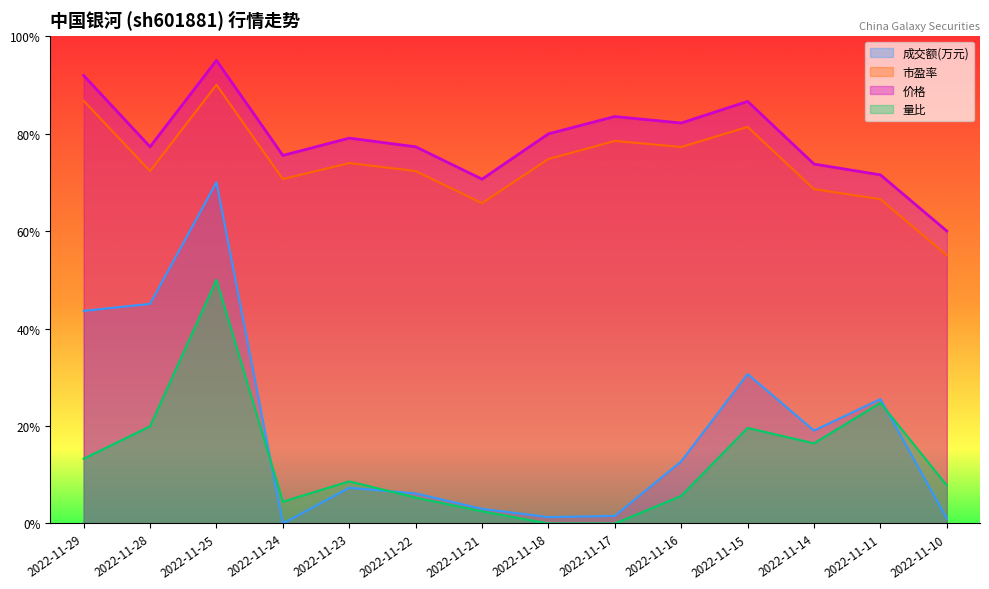

Where is the first local maximum for 市盈率?

2022-11-25